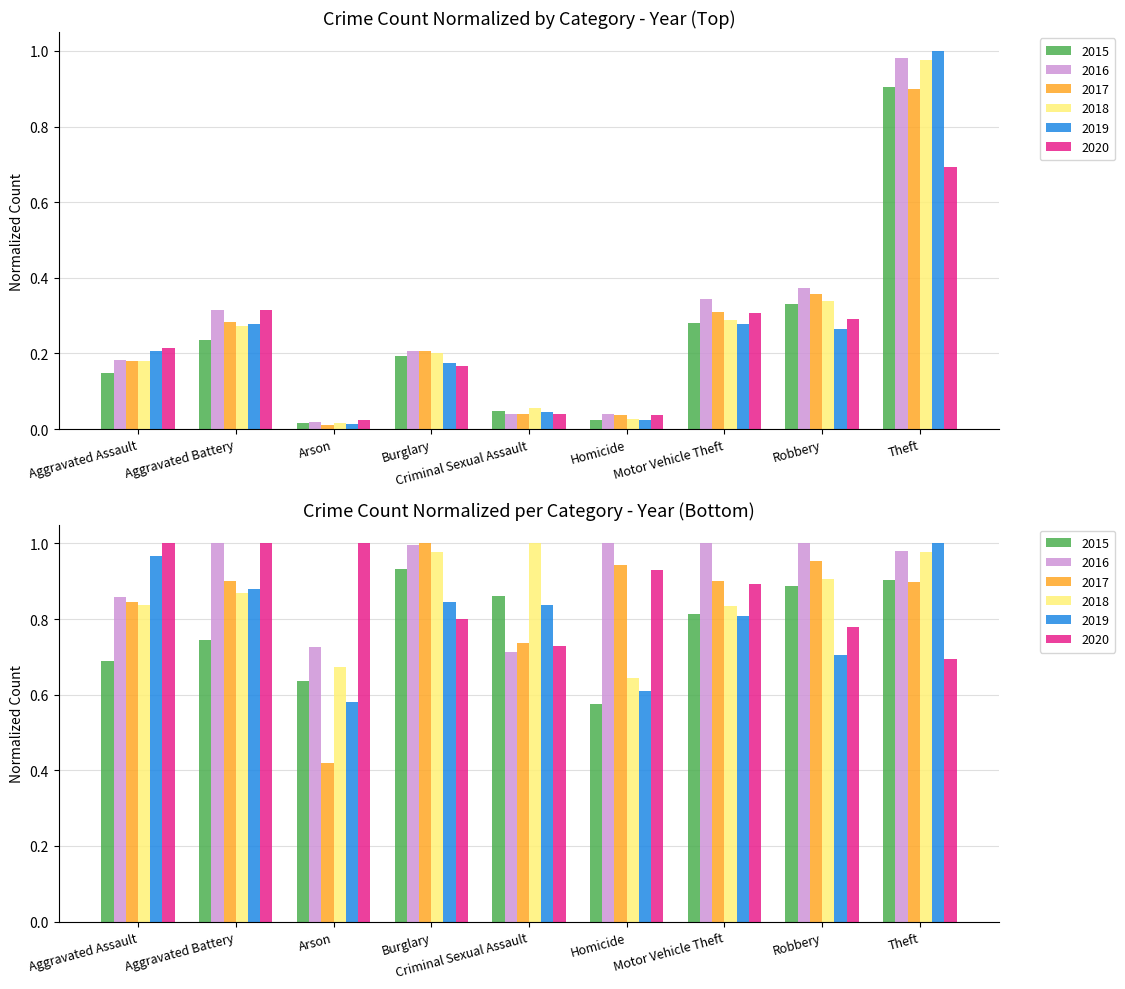

Which series has the largest total across all categories?

2016